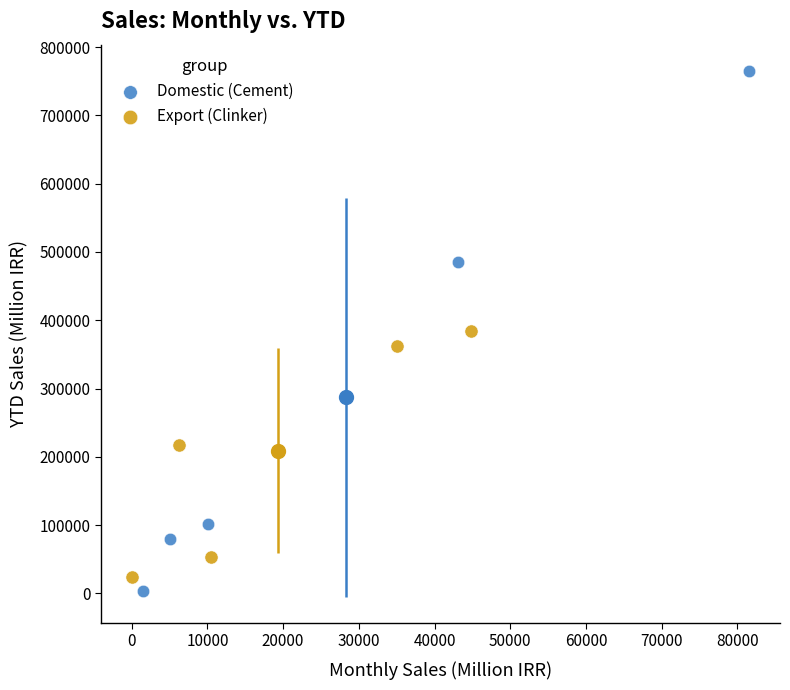

What are all the series names shown in the legend?

Domestic (Cement), Export (Clinker)